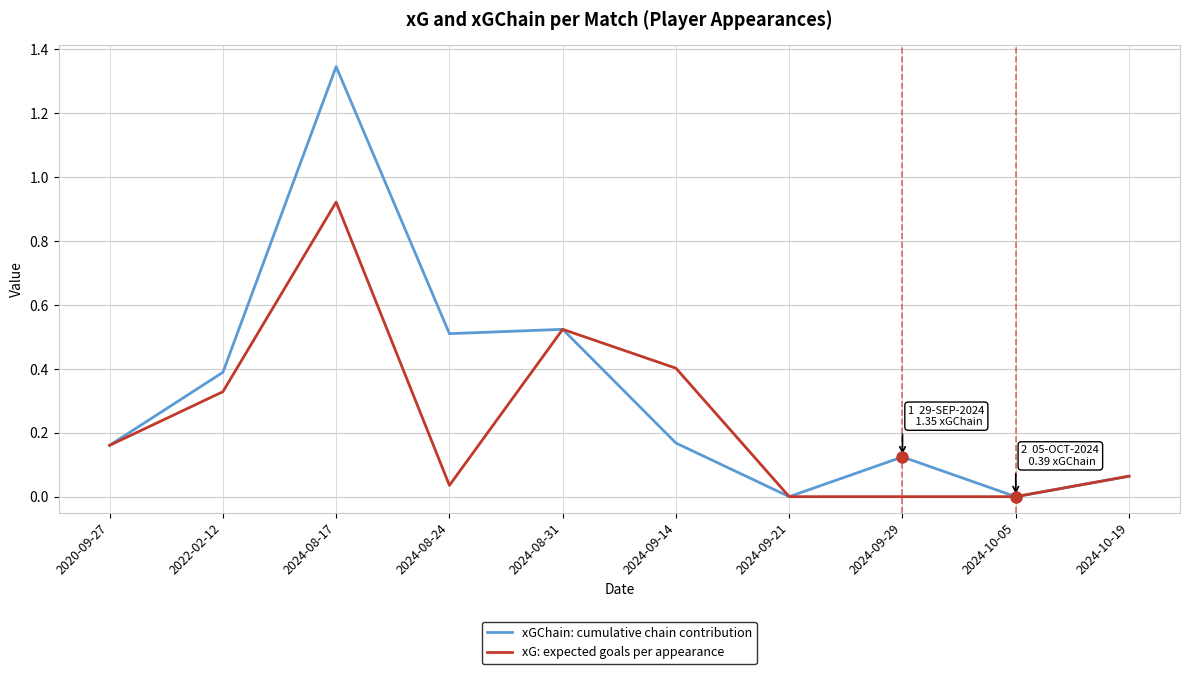

True or false: xG: expected goals per appearance has a value of 0.5 at 2024-08-31.

True